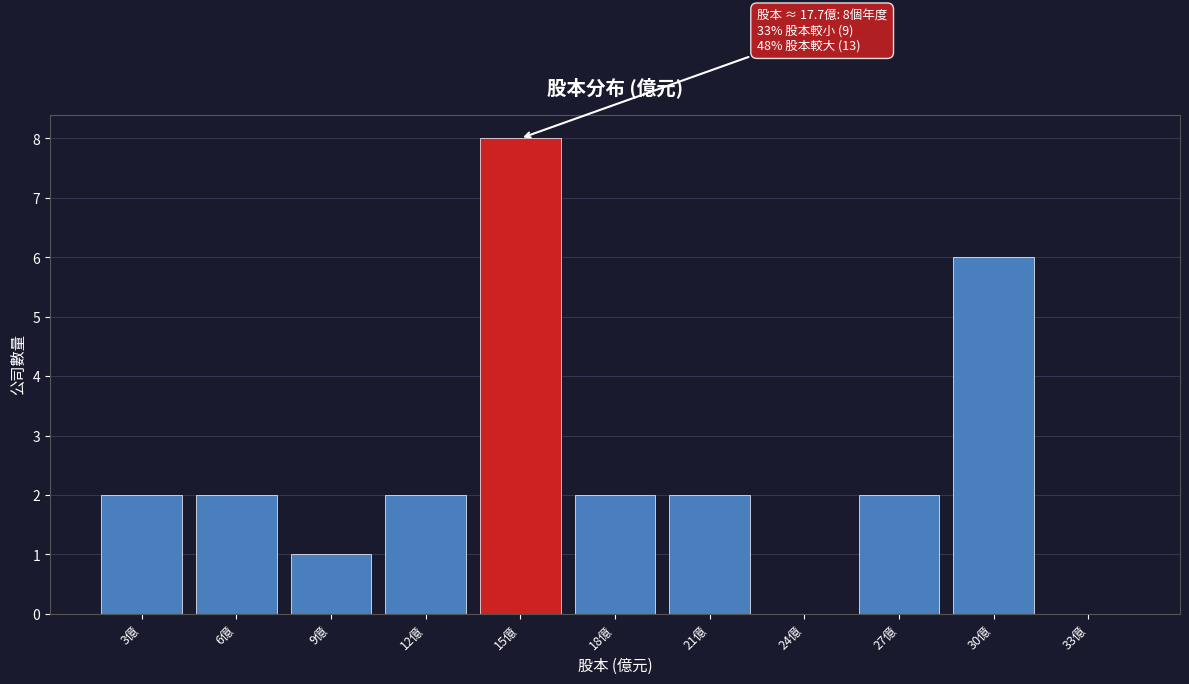

Reading left to right, list all the values displayed in this chart.

3億=2	6億=2	9億=1	12億=2	15億=8	18億=2	21億=2	24億=0	27億=2	30億=6	33億=0